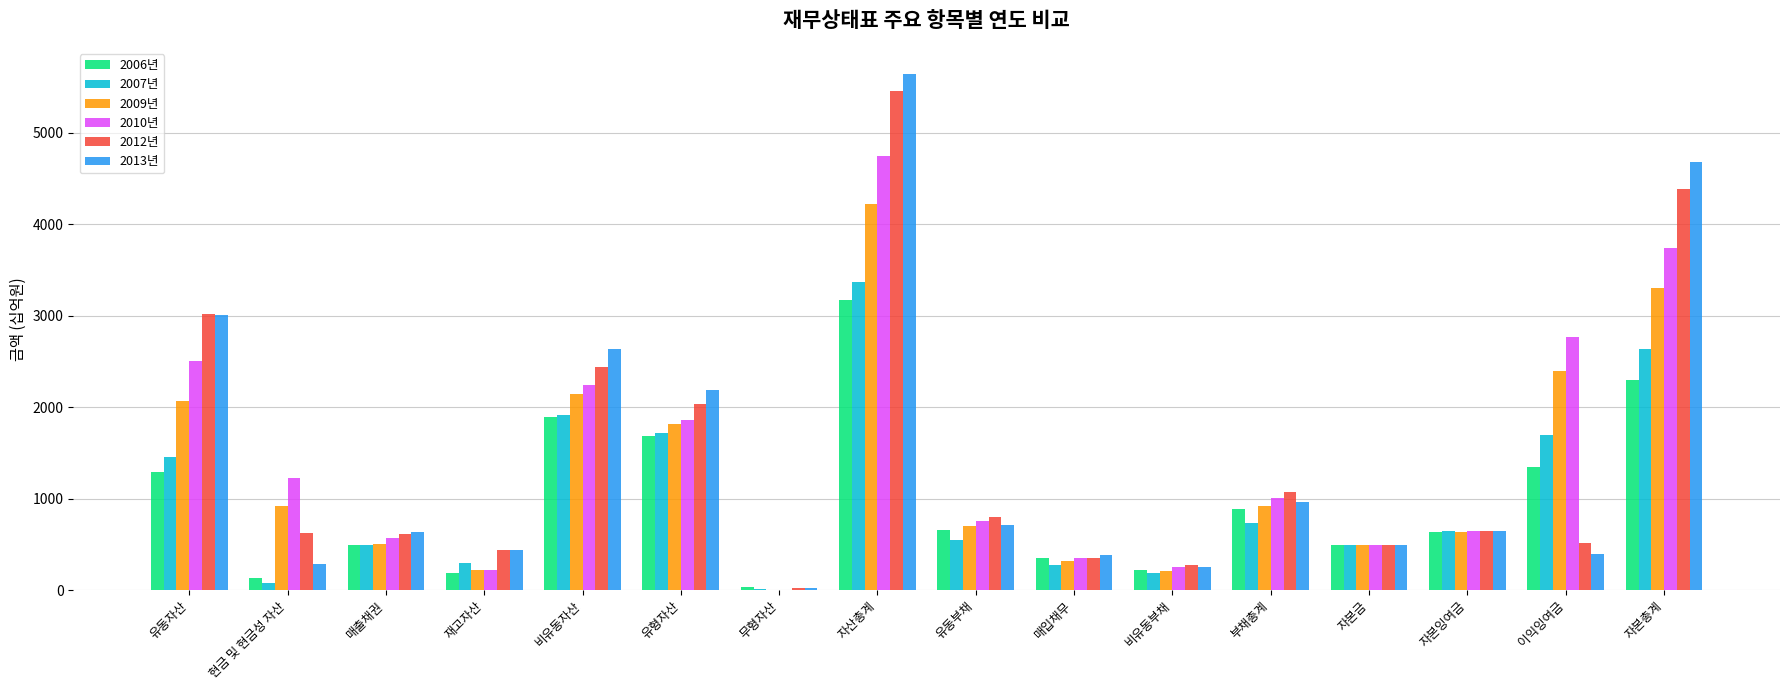

True or false: 2013년 has a value of 927.9 at 유동자산.

False